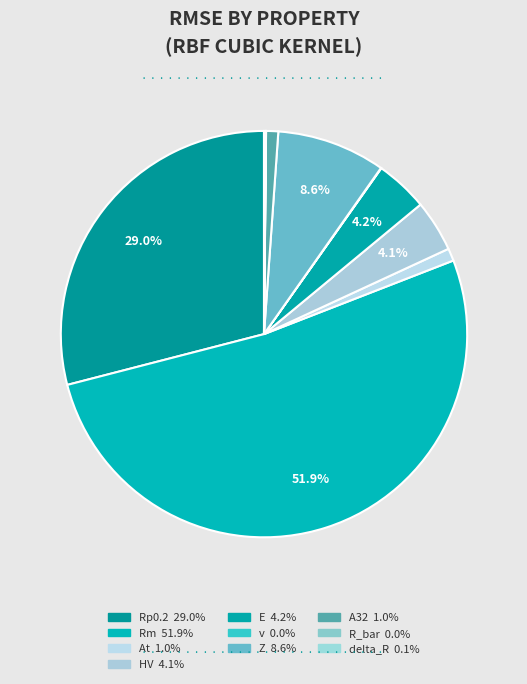

What is the smallest slice in the pie chart?

R_bar